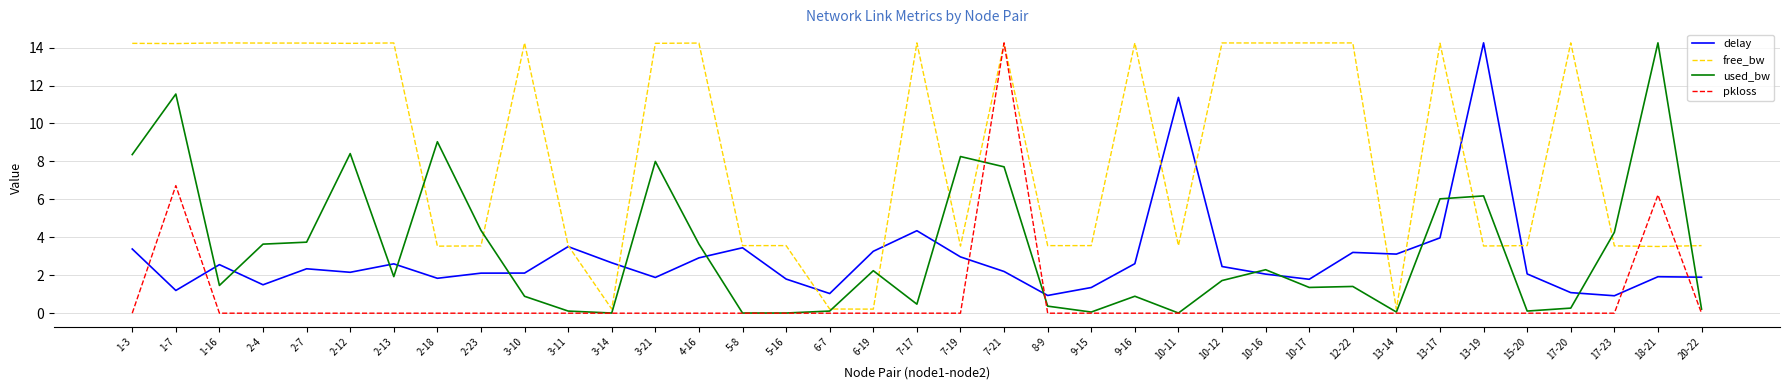

Which series changed the most between 2-23 and 15-20?

used_bw